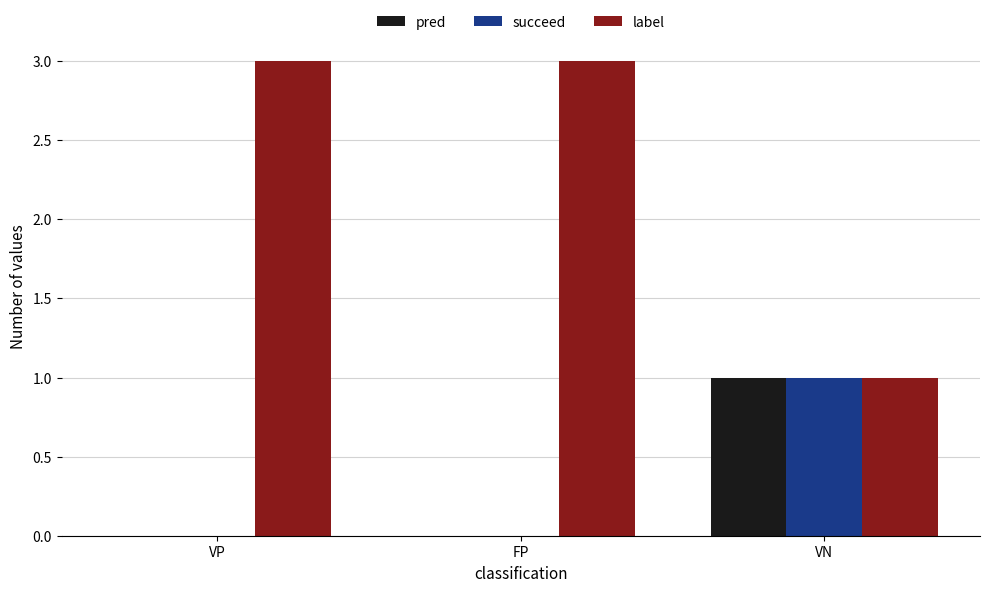

The value of succeed at VN is 1. True or false?

True